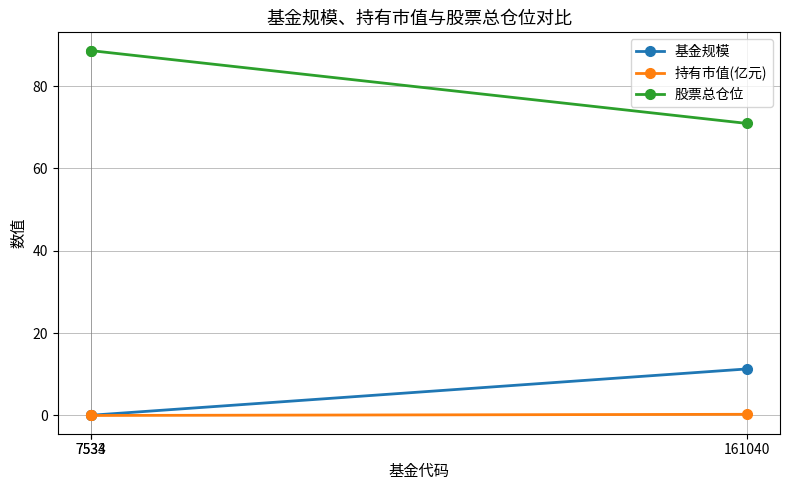

Which has a higher value, 7533 or 161040?

161040